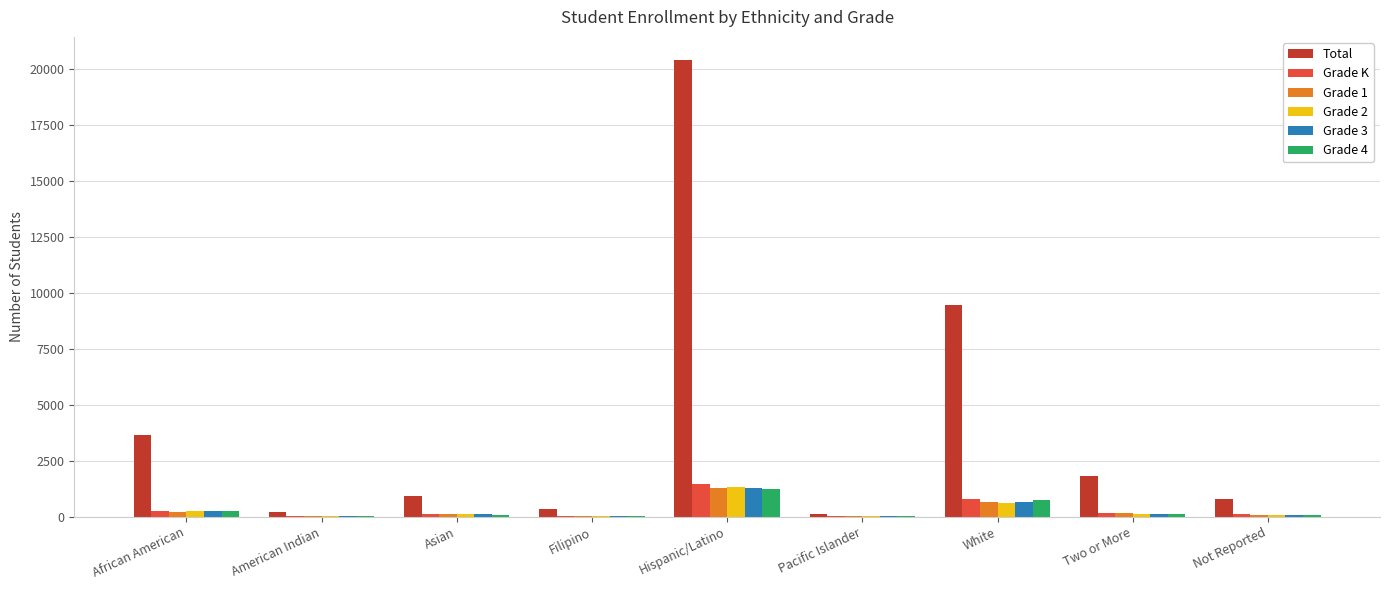

What is the greatest value displayed?

20426